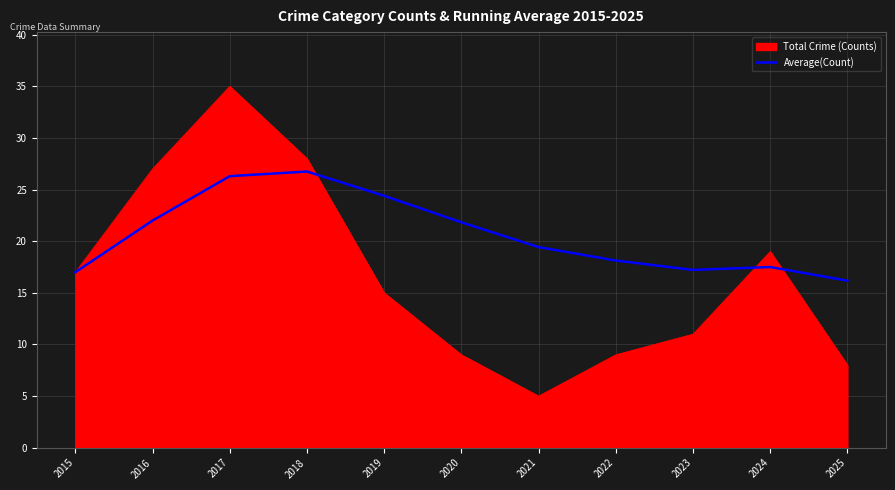

Which series has the largest range (max minus min)?

Total Crime (Counts)